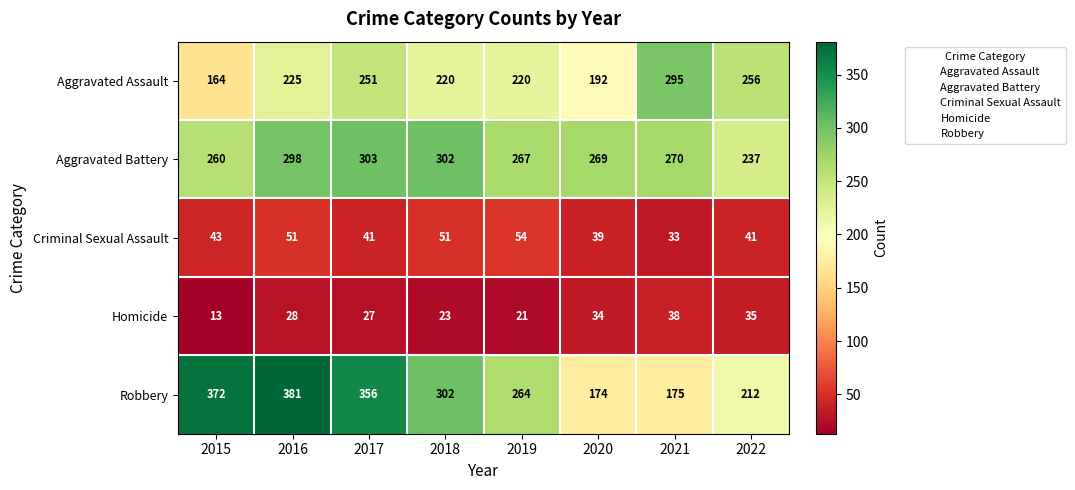

Between 2020 and 2021, which series saw the biggest shift?

Aggravated Assault